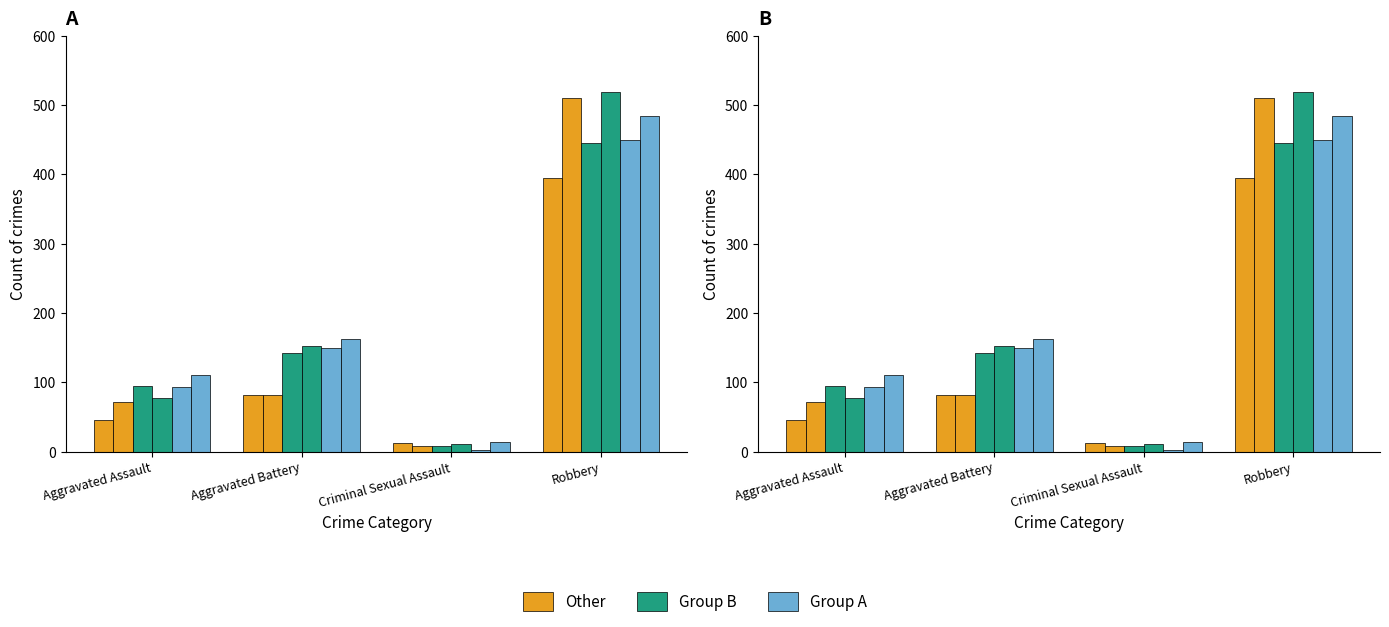

What is the label of the 2nd bar from the left?

Aggravated Battery